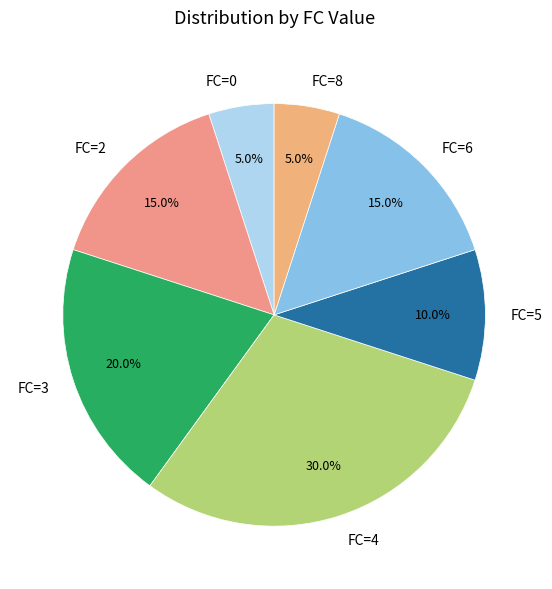

To the nearest percent, what is the difference between the largest and smallest slice percentages?

25%